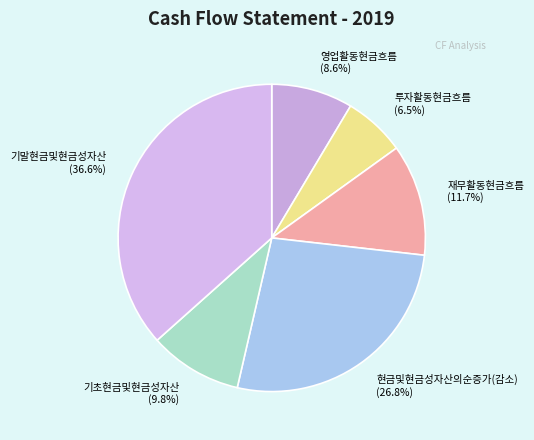

Rank the categories by value from lowest to highest.

투자활동현금흐름, 영업활동현금흐름, 기초현금및현금성자산, 재무활동현금흐름, 현금및현금성자산의순증가(감소), 기말현금및현금성자산